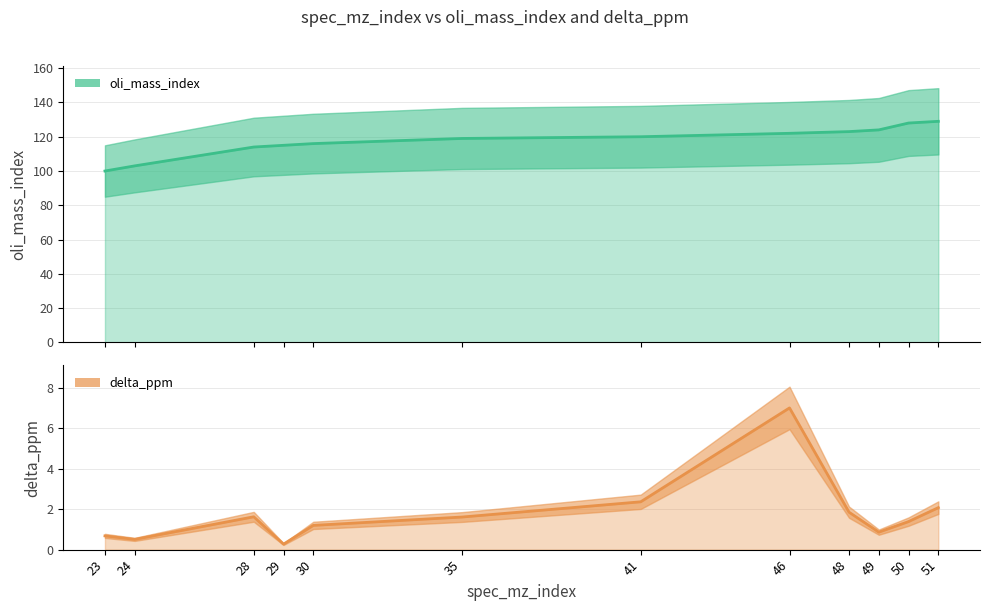

What is the minimum value for delta_ppm?

0.3